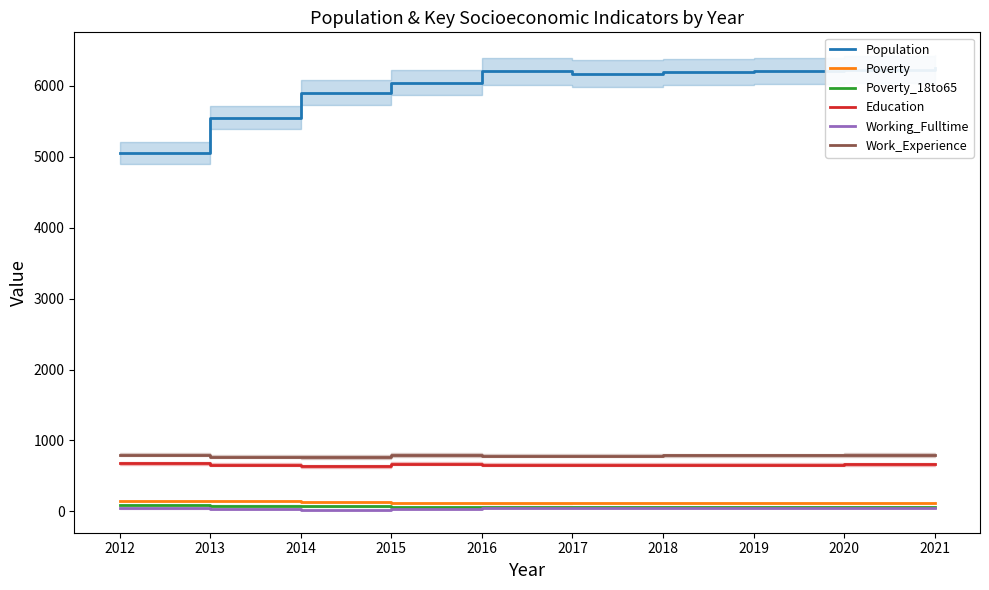

What is the sum of all Work_Experience values?

7882